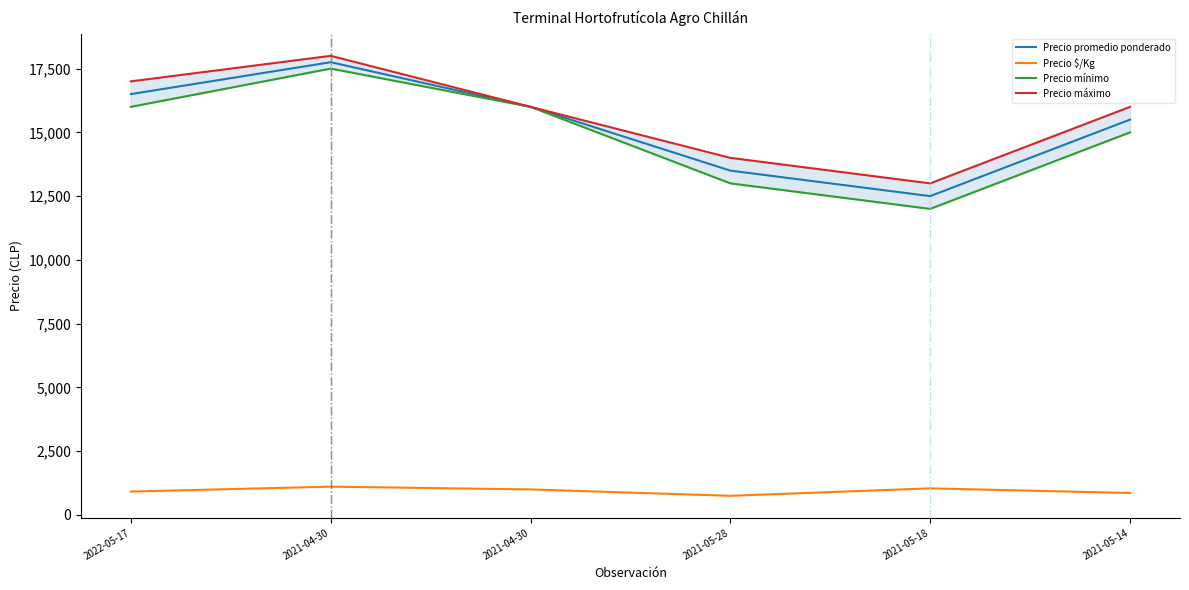

The value of Precio promedio ponderado at 2021-04-30 is 17750. True or false?

True